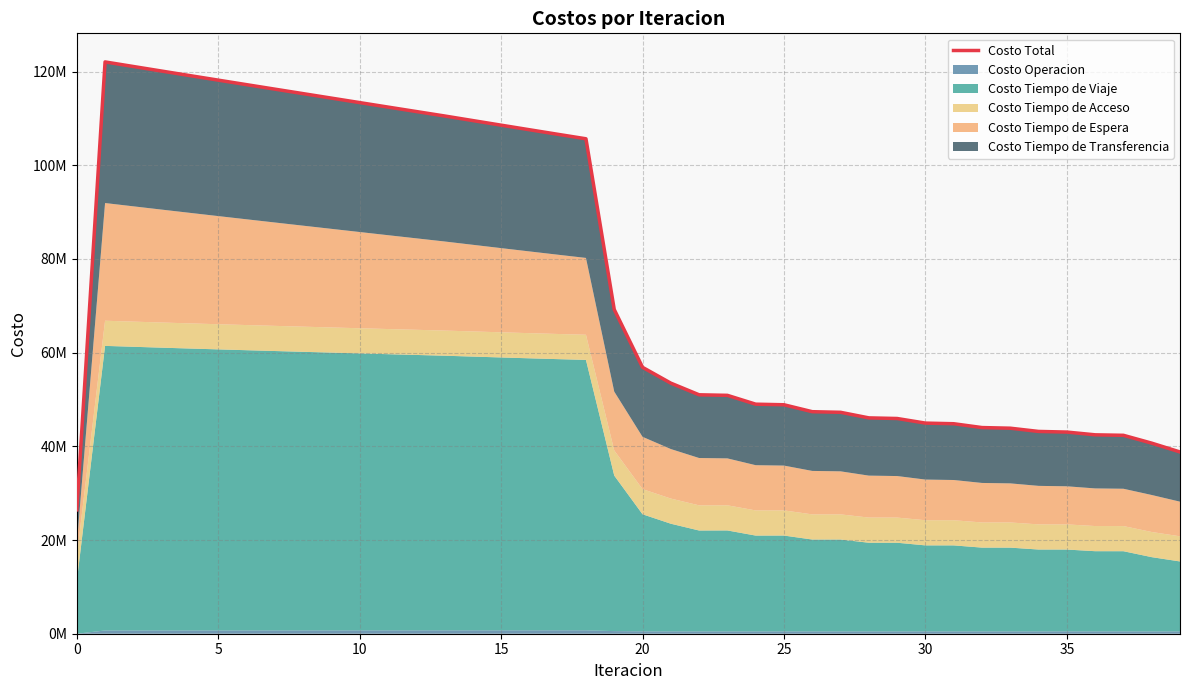

Is it true that the value at 35 is 43044750.8?

True